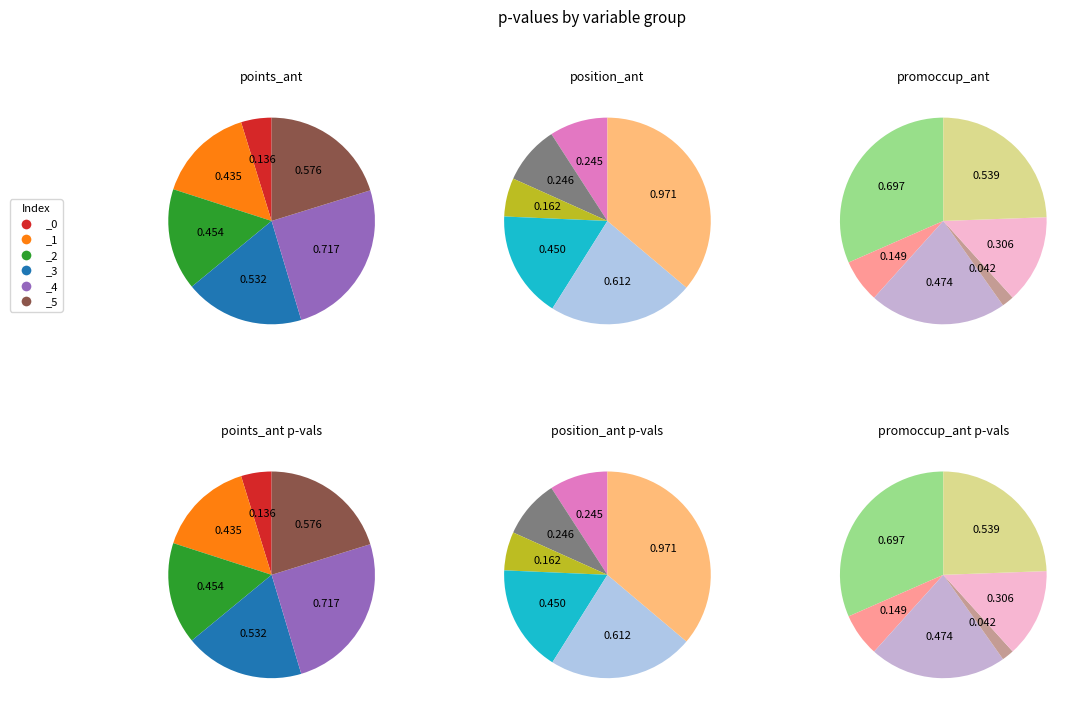

What portion of the pie excludes _0?

95.2%